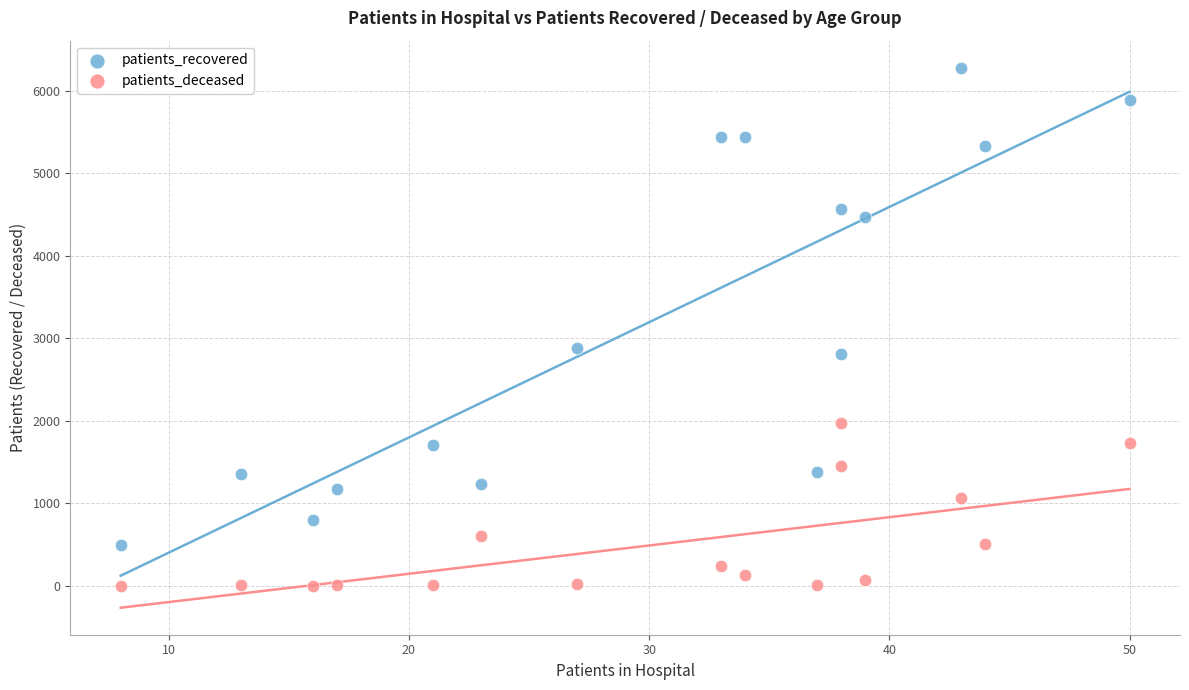

Across all data points, what is the range of Y values (max minus min)?

6275